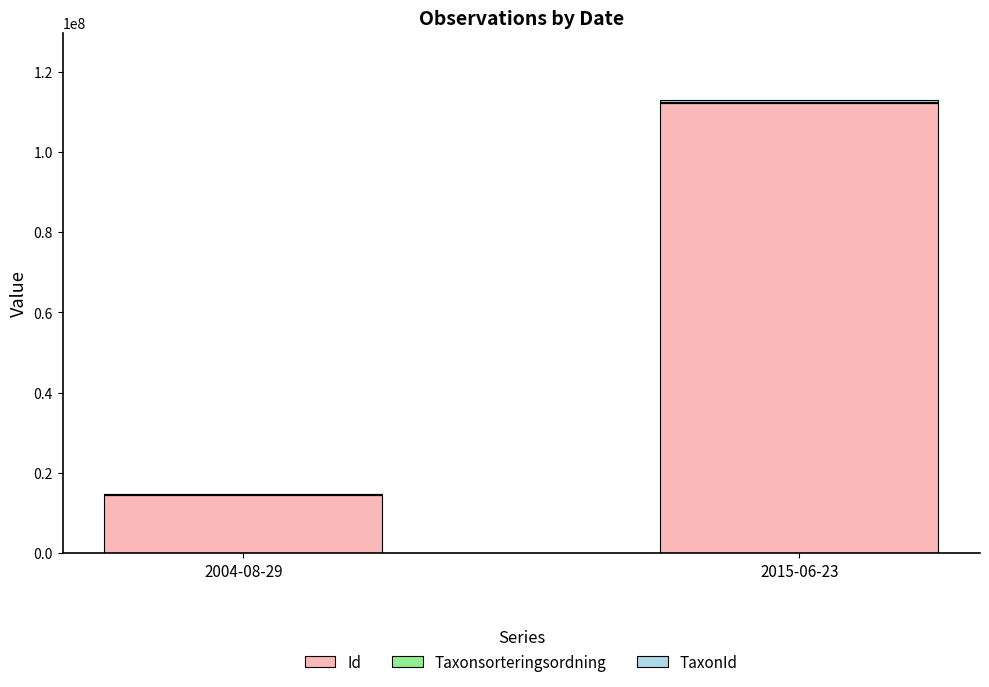

At which label is Id closest to 63378516?

2004-08-29